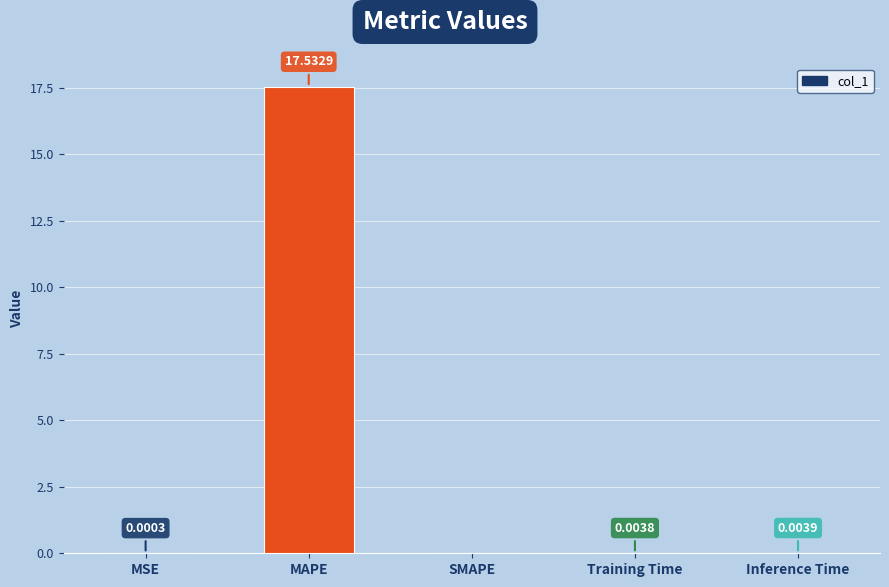

At which category does the chart reach its peak across all series?

MAPE